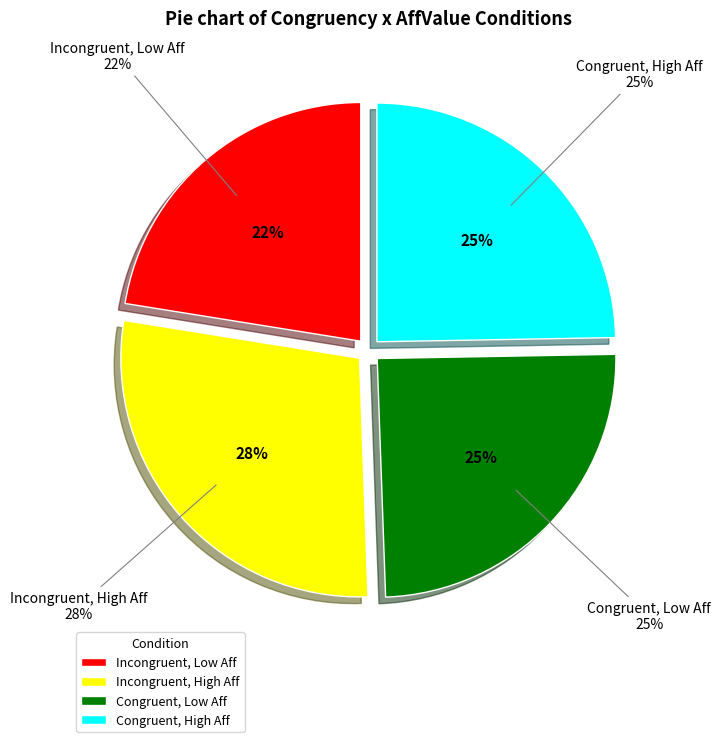

To the nearest percent, what is the combined percentage of congruency=1, AffValue=1 and congruency=0, AffValue=0?

47%